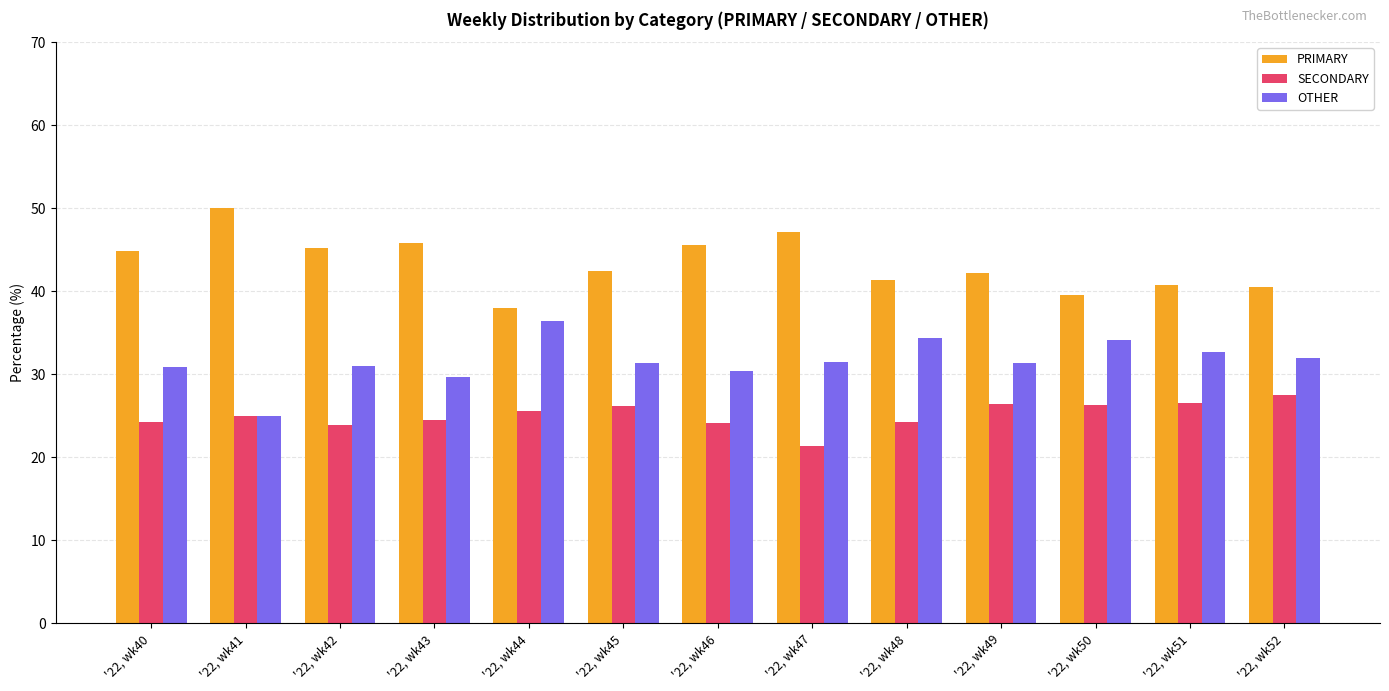

What is the sum of all OTHER values?

410.6